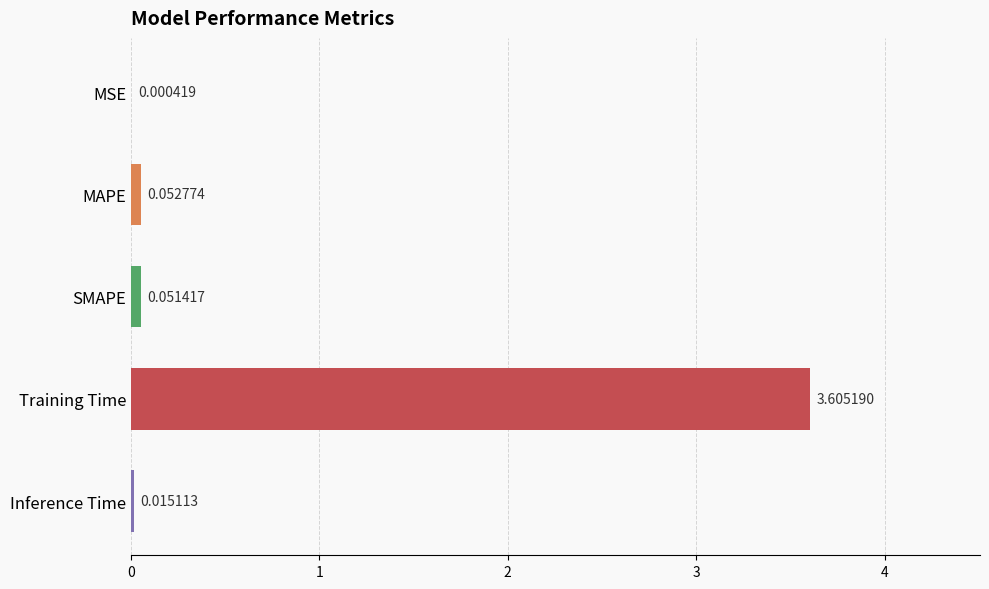

Where is the data nearest to the value 1?

MAPE